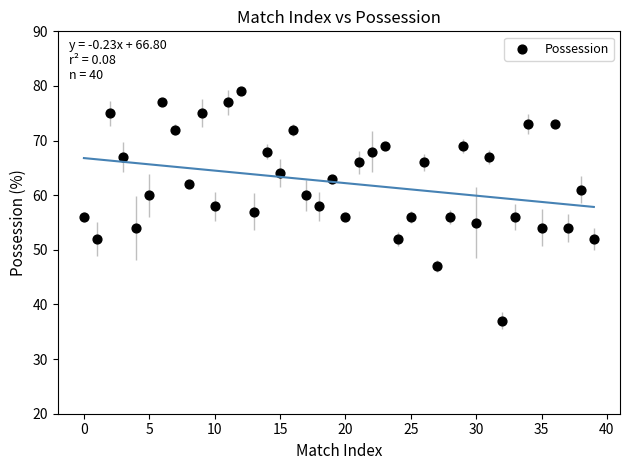

What is the range of Y values (max minus min)?

42